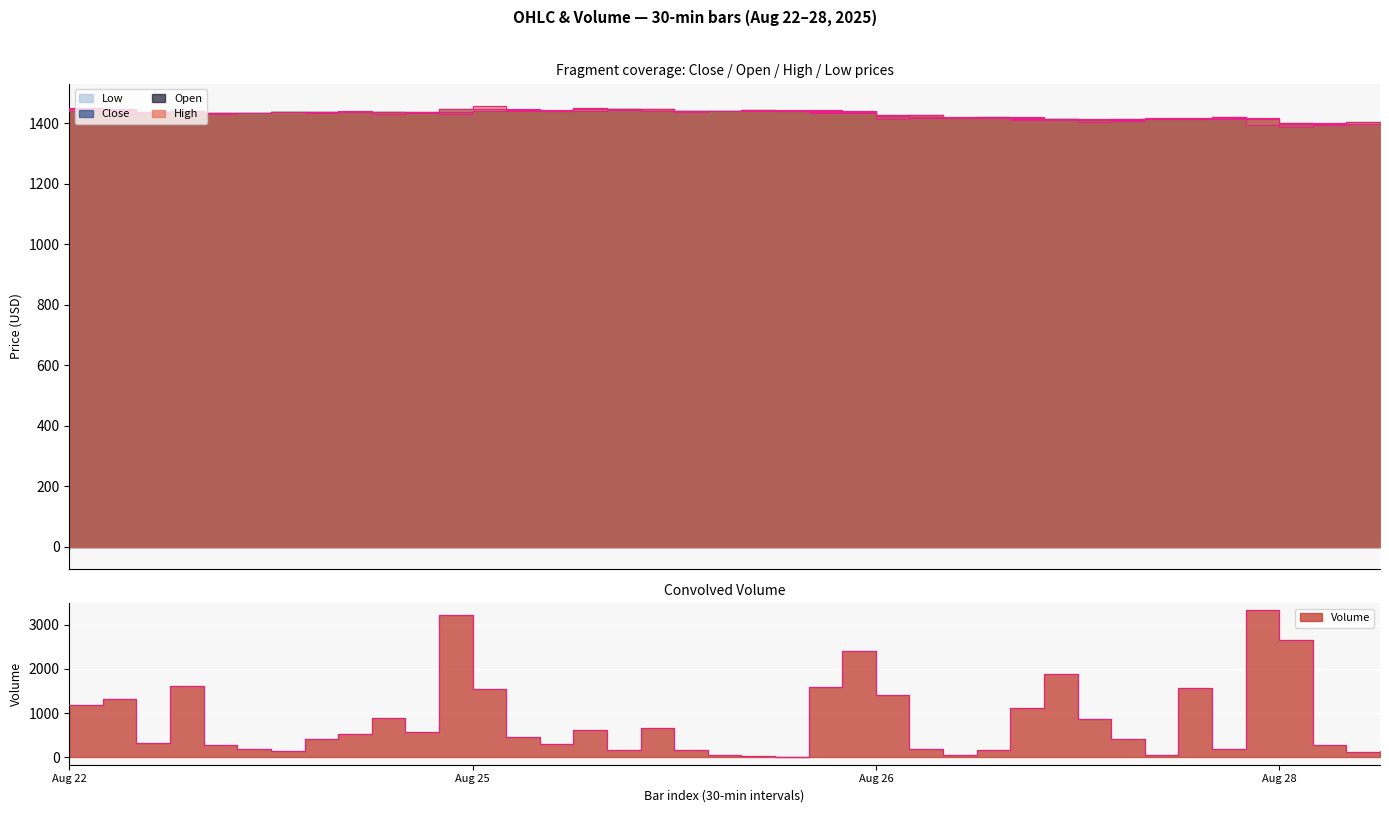

True or false: Open and High cross at least once.

False